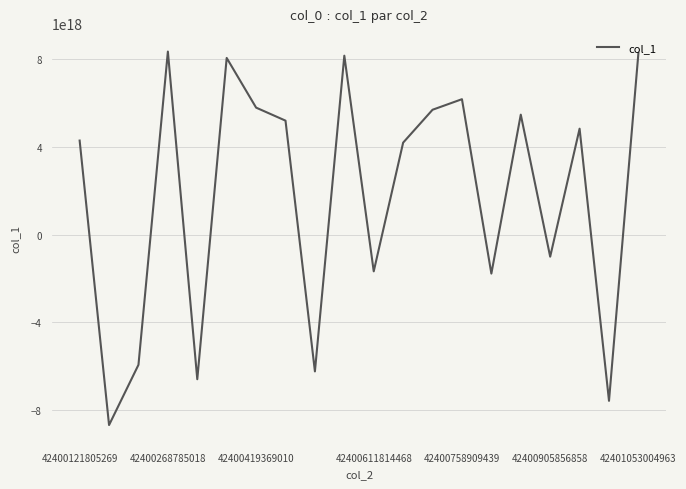

What is the greatest value displayed?

8362105857163786240